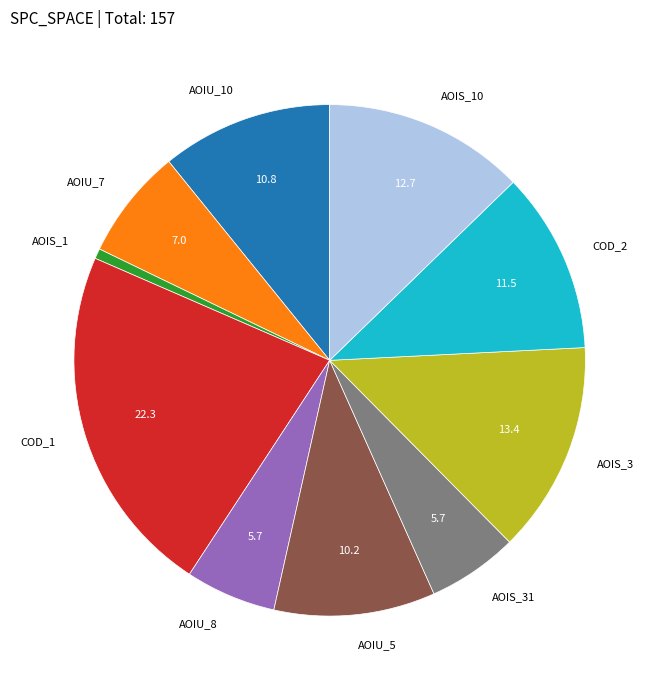

Which has a higher value, COD_1 or AOIS_1?

COD_1